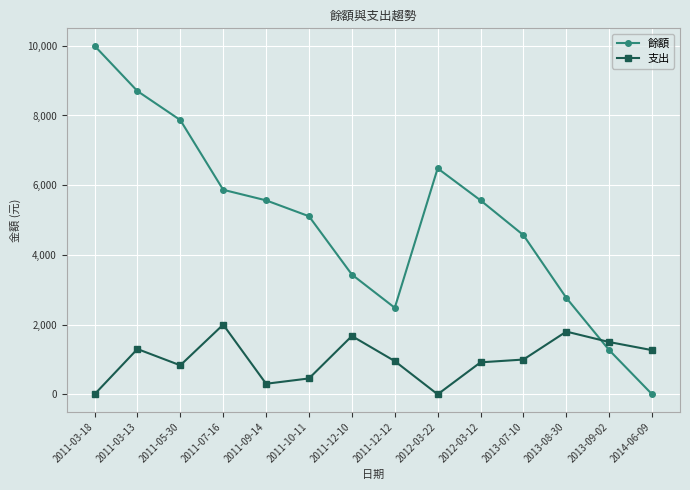

At 2011-12-10, list the series in order from smallest to largest.

支出, 餘額